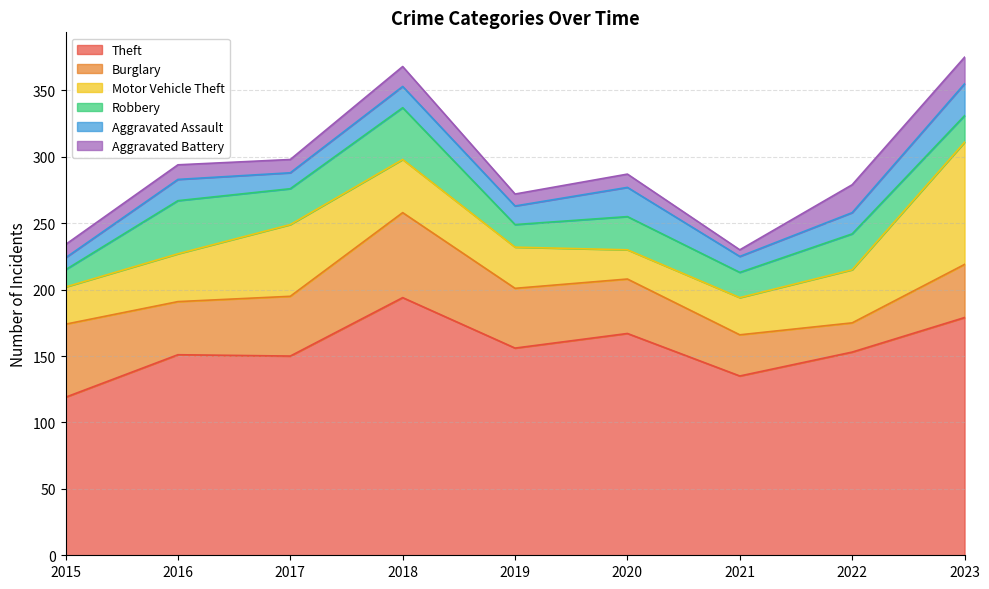

Is it true that Motor Vehicle Theft equals 40 at 2018?

True